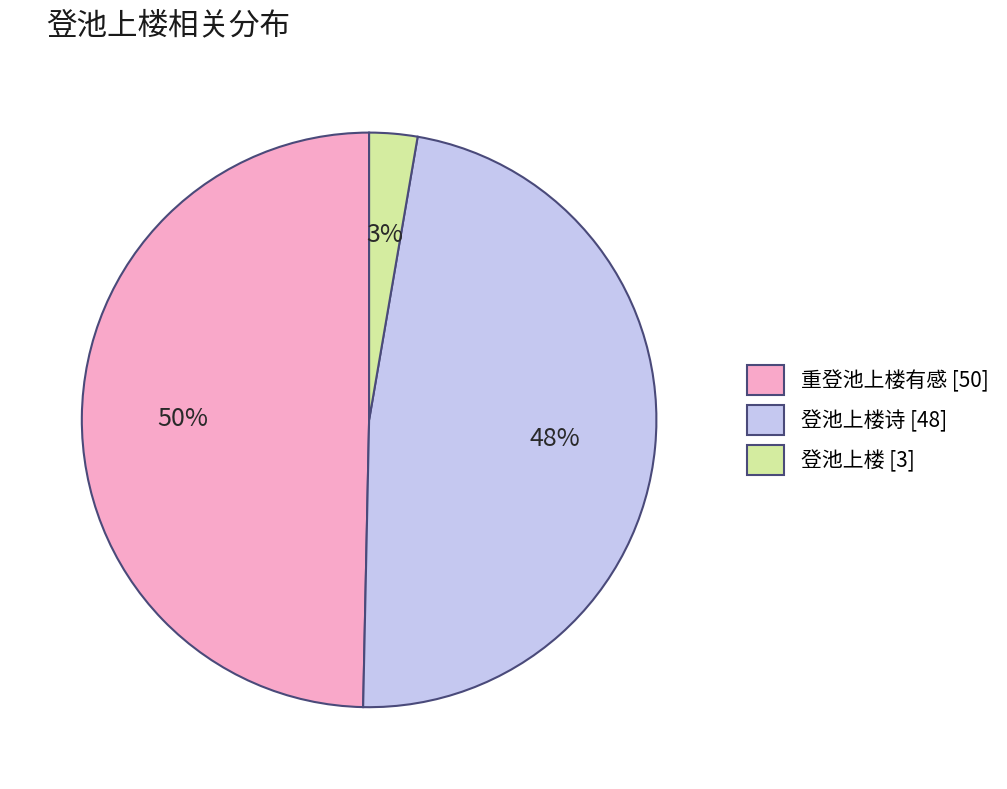

Which slice is the largest?

重登池上楼有感 [50]